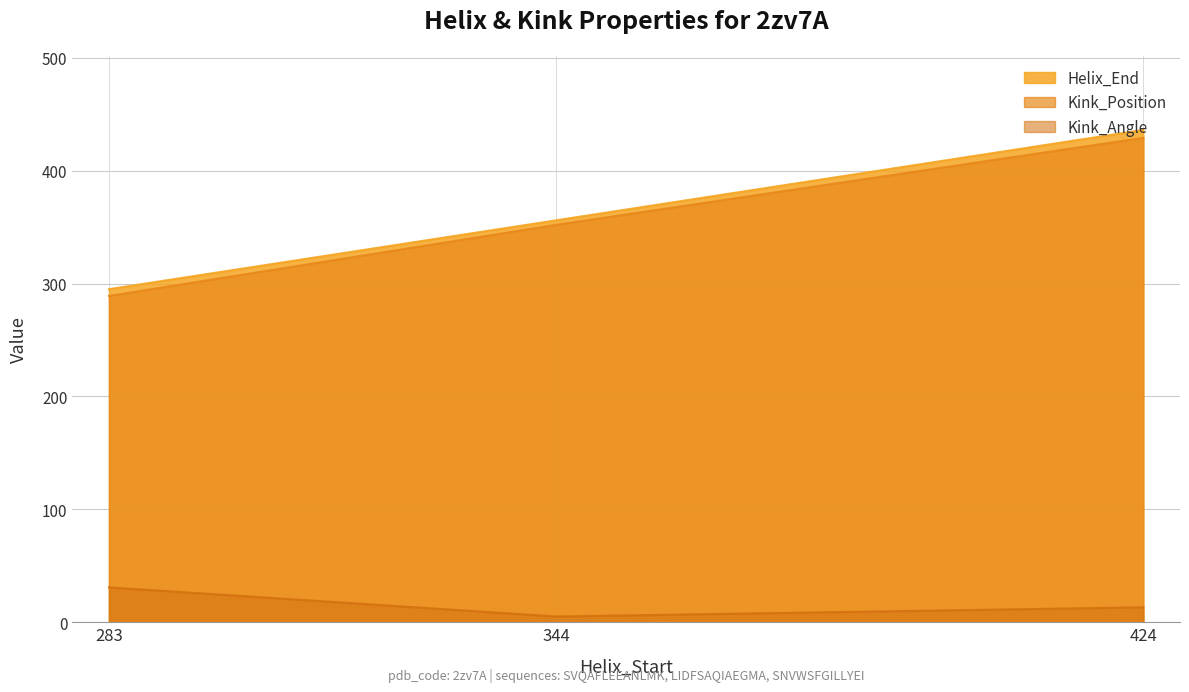

The Kink_Angle series shows 31.0 at 283. True or false?

True